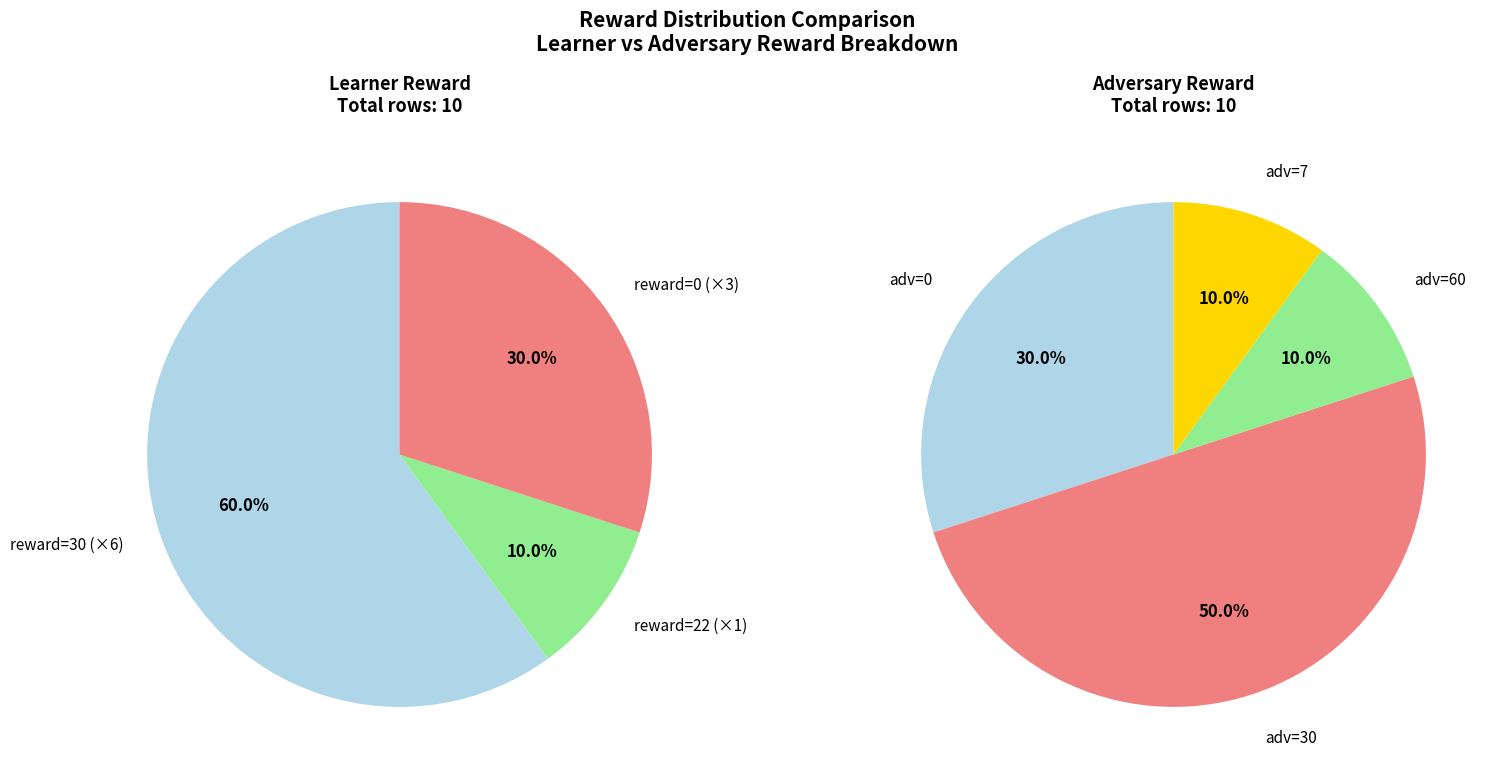

True or false: Row 5 accounts for 8% of the total.

False